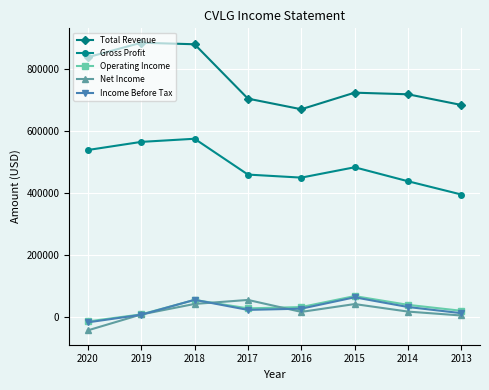

Which label corresponds to the smallest value in the chart?

2020